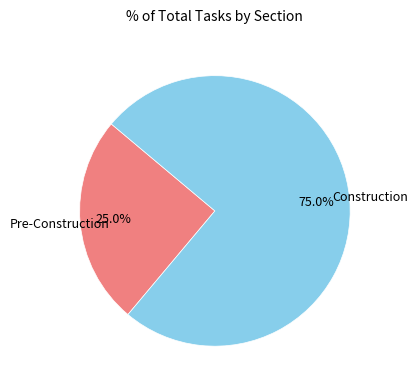

Is there a majority slice in this chart?

Yes